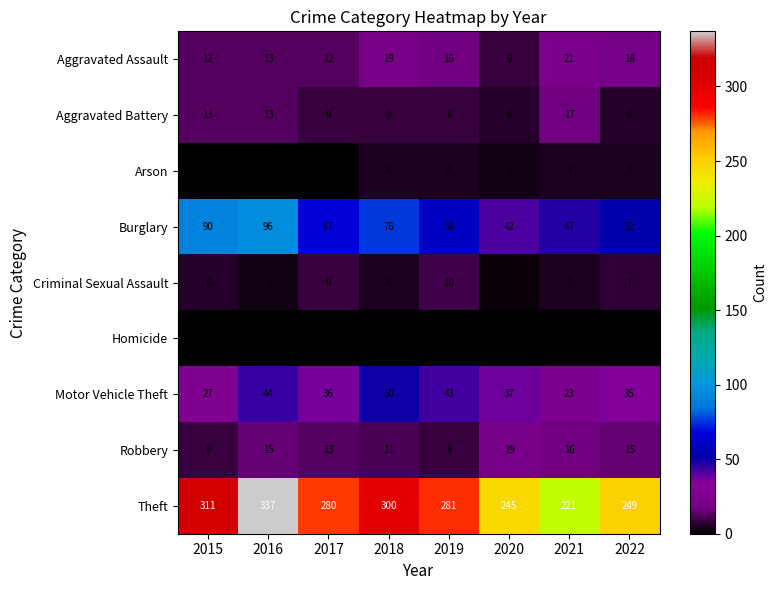

What is the total value across all series at 2021?

354